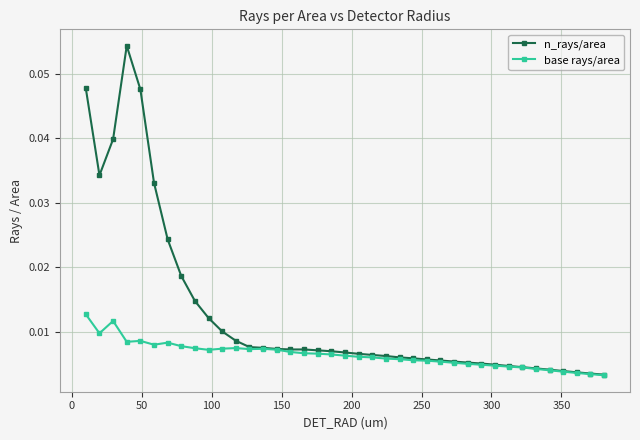

At how many categories does at least one series exceed 0?

39